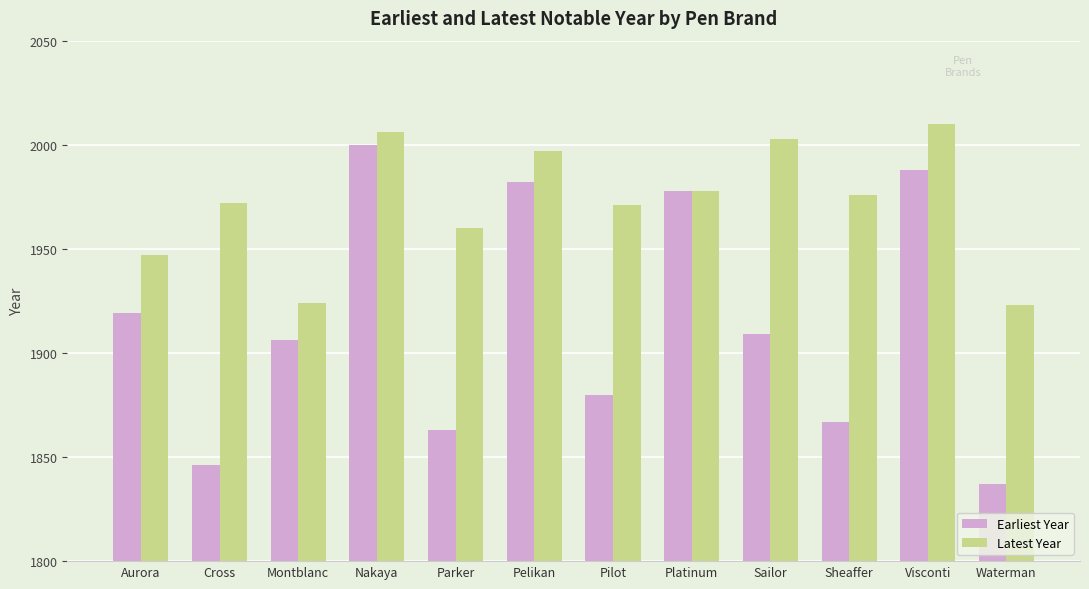

What position from the right is Sheaffer?

3